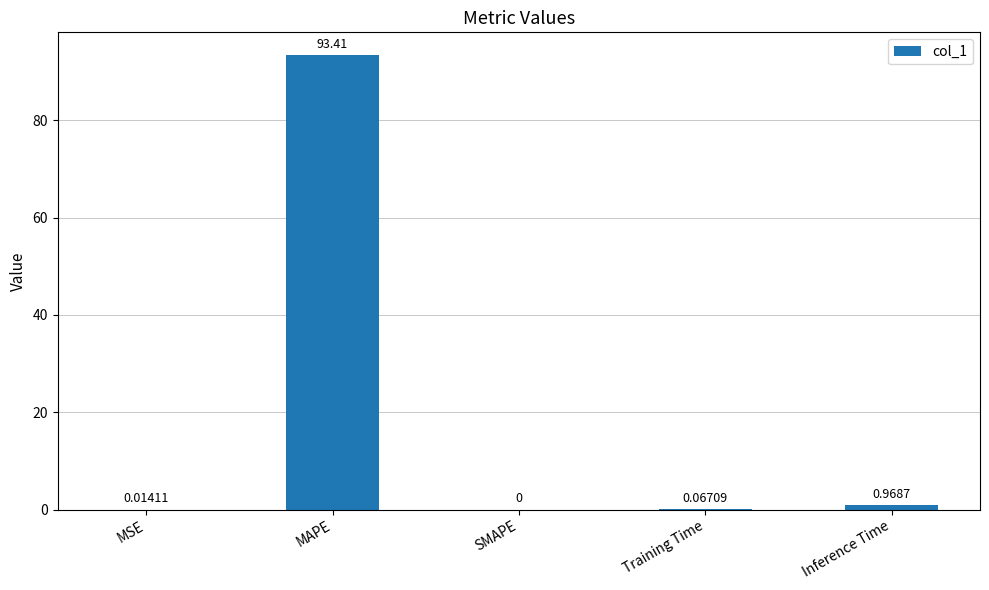

What is the sum of all values?

94.5